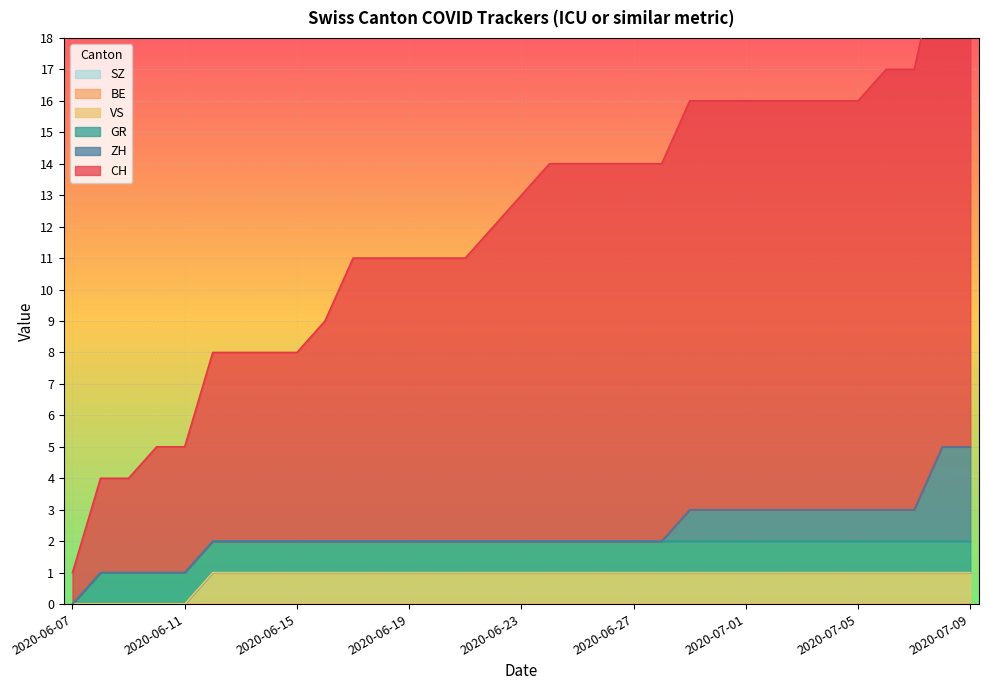

Is the value of CH at 2020-06-20 greater than the value of SZ at 2020-07-08?

Yes